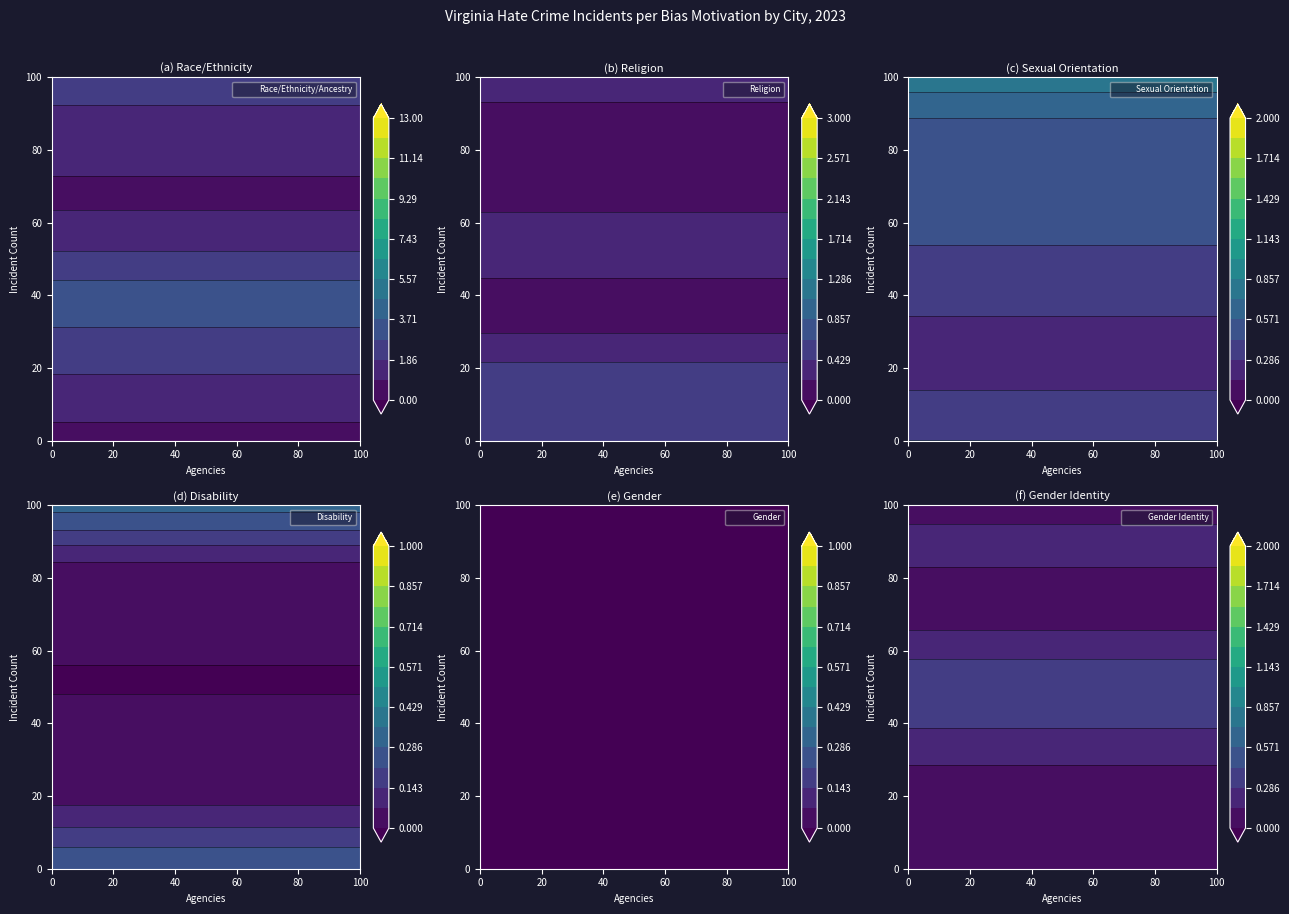

Reading left to right, list all the values displayed in this chart.

Blacksburg: 0=0	1=1	2=1	3=0	4=0	5=0
Bridgewater: 0=0	1=0	2=0	3=1	4=0	5=0
Bristol: 0=1	1=0	2=0	3=0	4=0	5=0
Charlottesville: 0=1	1=0	2=1	3=0	4=0	5=0
Chesapeake: 0=5	1=3	2=0	3=0	4=0	5=0
Colonial Beach: 0=1	1=0	2=0	3=0	4=0	5=0
Fairfax City: 0=1	1=0	2=0	3=0	4=0	5=0
Grottoes: 0=1	1=0	2=0	3=0	4=0	5=0
Harrisonburg: 0=4	1=0	2=1	3=0	4=0	5=0
Herndon: 0=0	1=0	2=0	3=0	4=0	5=1
Leesburg: 0=13	1=0	2=0	3=0	4=0	5=0
Manassas Park: 0=0	1=0	2=1	3=0	4=0	5=0
Martinsville: 0=1	1=0	2=0	3=0	4=0	5=0
Newport News: 0=2	1=1	2=0	3=0	4=0	5=2
Norfolk: 0=1	1=1	2=1	3=0	4=0	5=0
Norton: 0=1	1=0	2=0	3=0	4=0	5=0
Pennington Gap: 0=0	1=0	2=1	3=0	4=0	5=0
Petersburg: 0=0	1=0	2=1	3=0	4=0	5=0
Poquoson: 0=1	1=0	2=0	3=0	4=0	5=0
Portsmouth: 0=2	1=0	2=0	3=0	4=0	5=0
Richmond: 0=0	1=0	2=1	3=0	4=0	5=0
Staunton: 0=1	1=0	2=0	3=0	4=0	5=0
Suffolk: 0=3	1=0	2=1	3=0	4=0	5=1
Tazewell: 0=1	1=0	2=0	3=0	4=0	5=0
Vienna: 0=2	1=0	2=0	3=0	4=0	5=0
Virginia Beach: 0=3	1=1	2=2	3=1	4=0	5=0